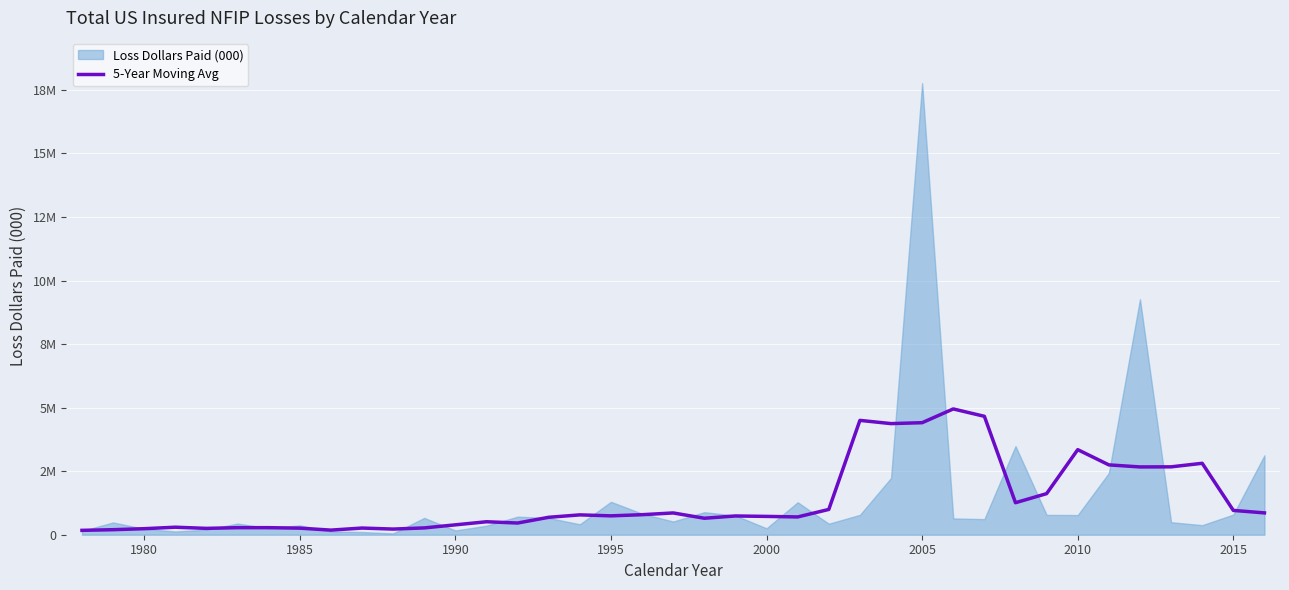

The chart shows a value of 1586740.3 at 2005. True or false?

False